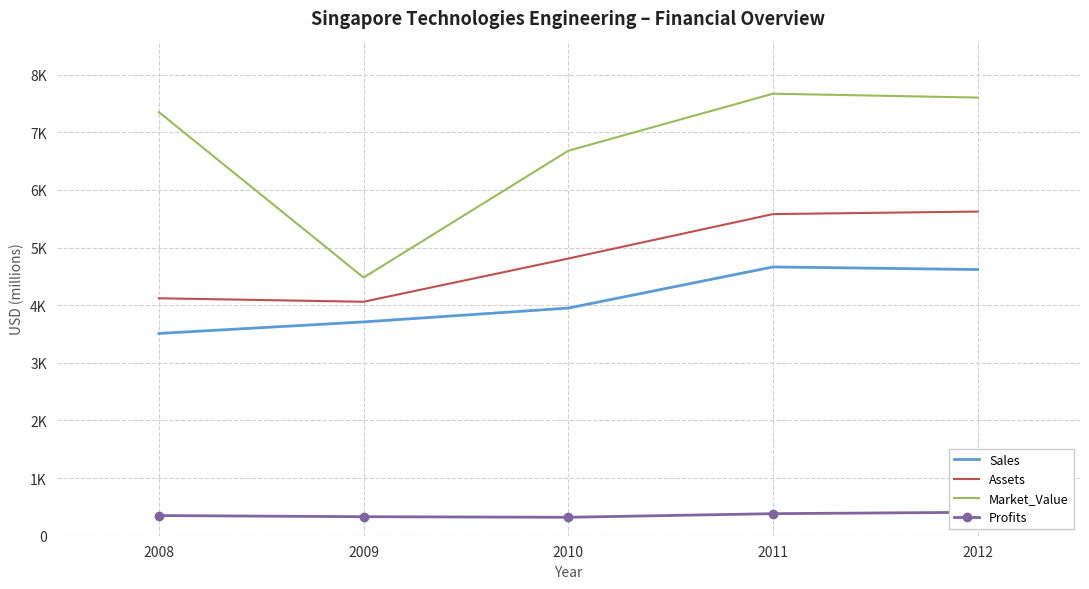

What is the difference between the Profits values at 2009 and 2012?

76.7